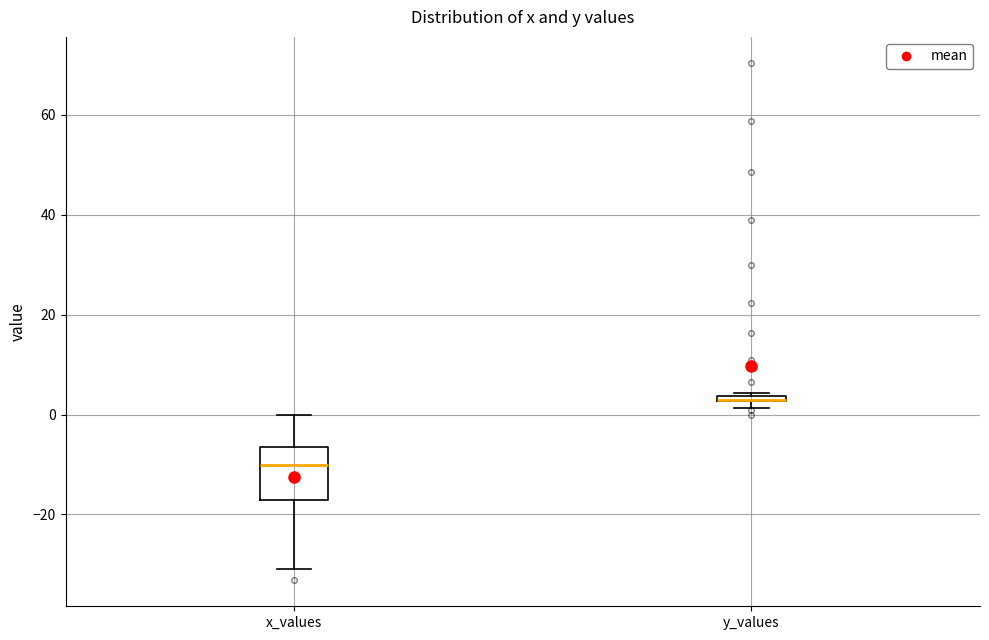

Comparing the boxes themselves (not the whiskers), which one is the tallest?

x_values